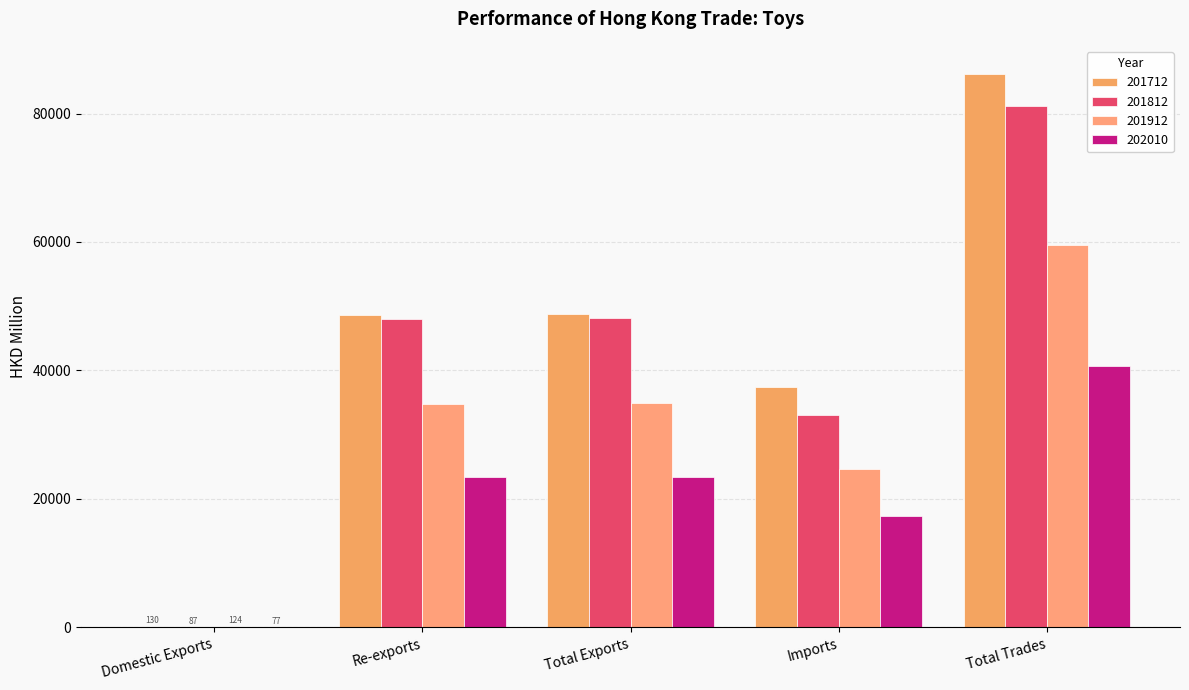

What is the difference between the highest and lowest values at Total Trades?

45510.4